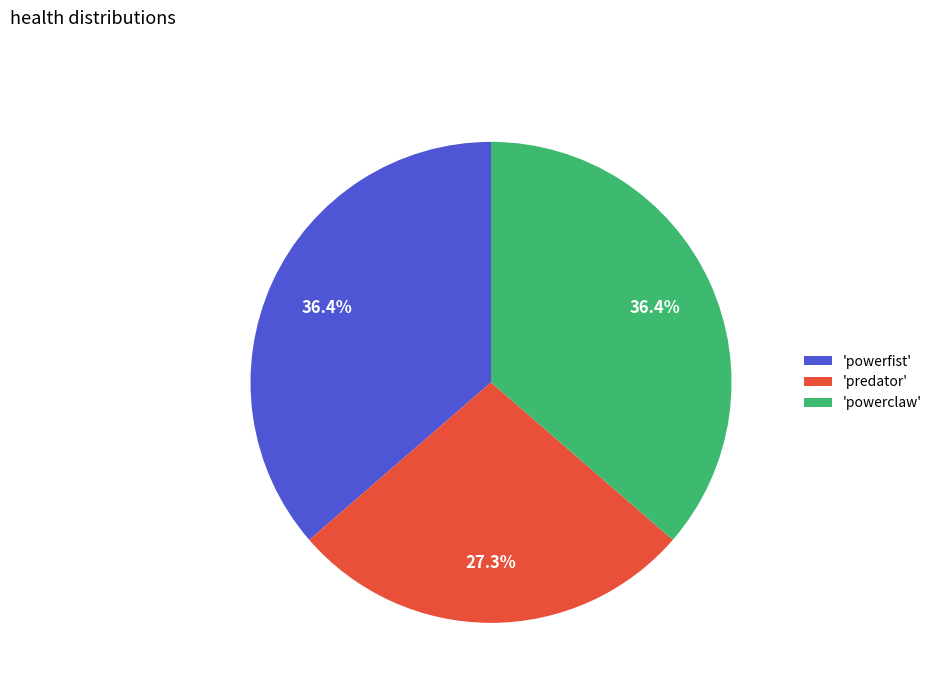

Which slice is the smallest?

'predator'